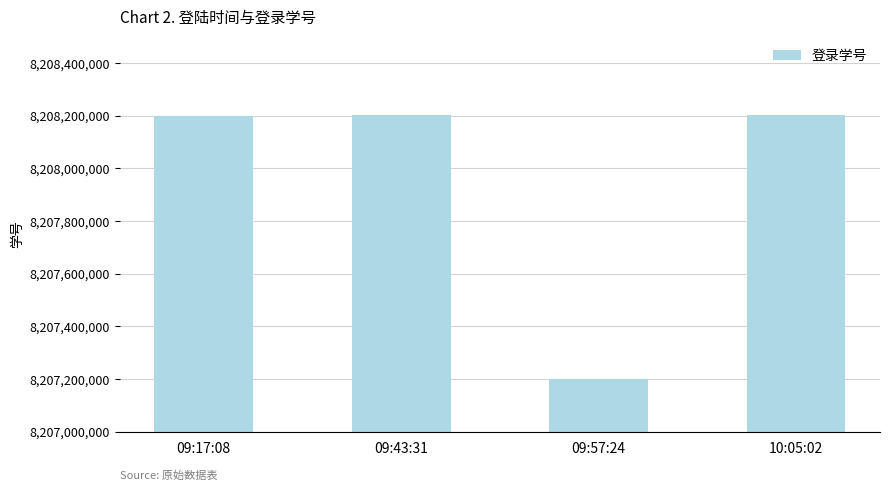

Where does the data first go above 8208201013?

09:43:31